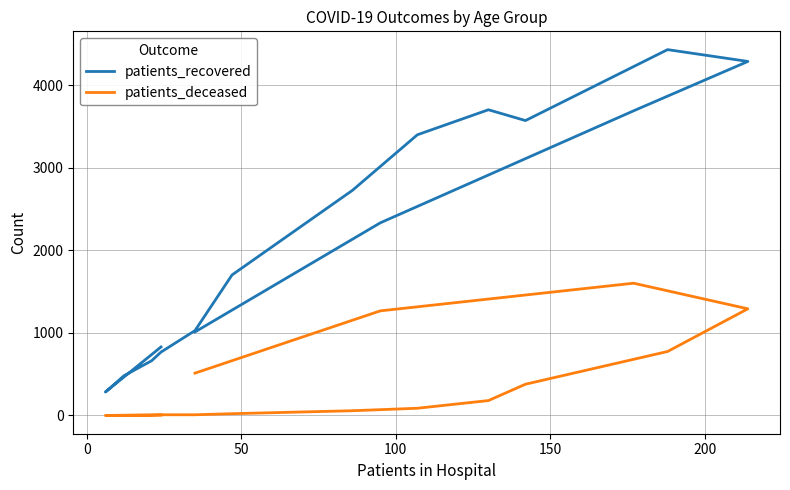

True or false: patients_recovered and patients_deceased cross at least once.

False